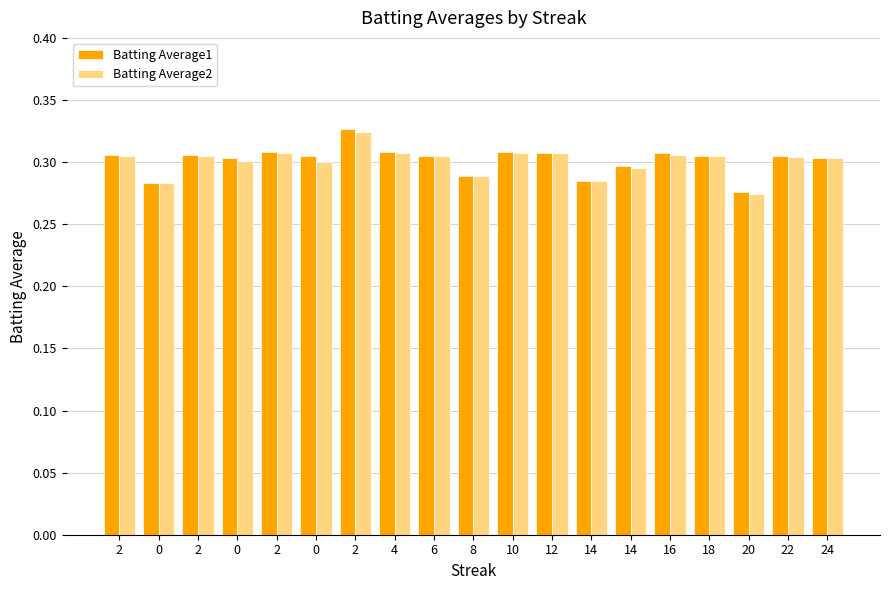

True or false: Batting Average2 has a value of 0.3 at 2.

True